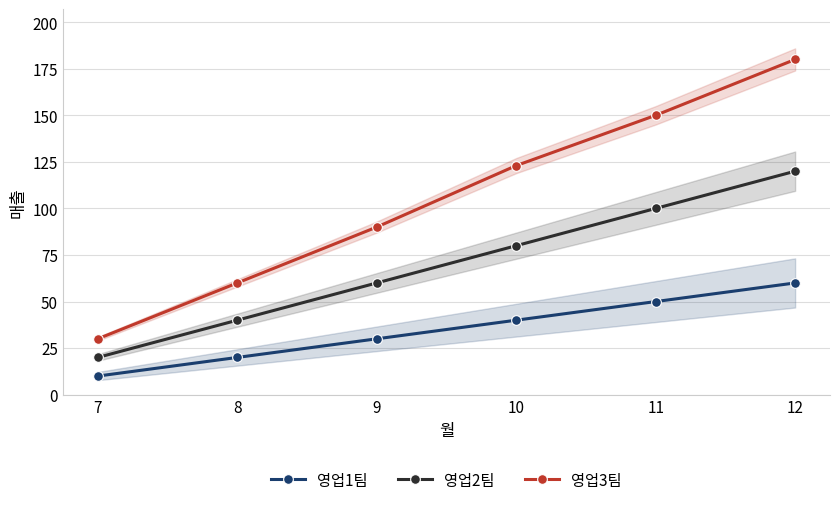

What is the greatest value displayed?

180